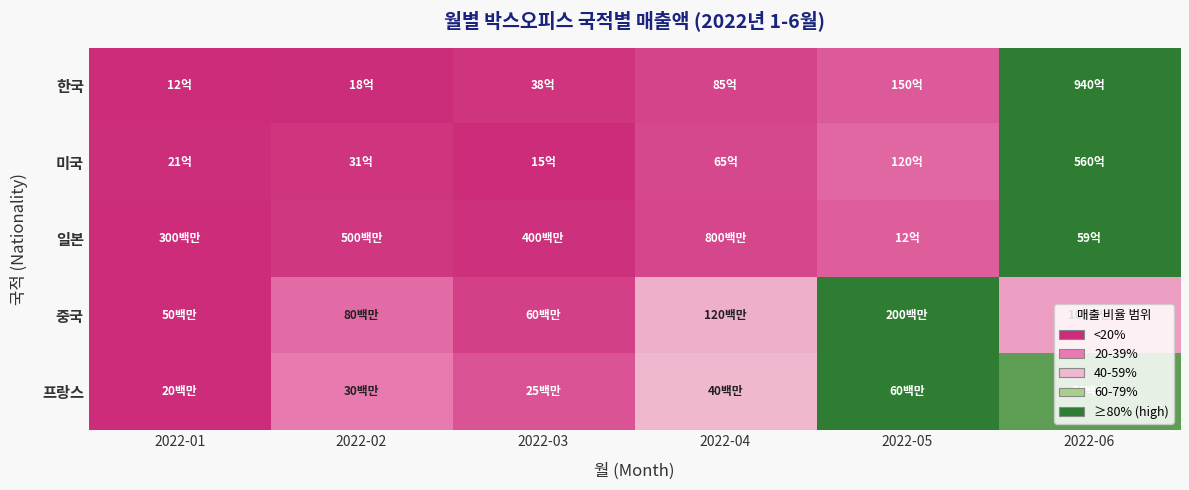

At how many categories does at least one series exceed 0?

6